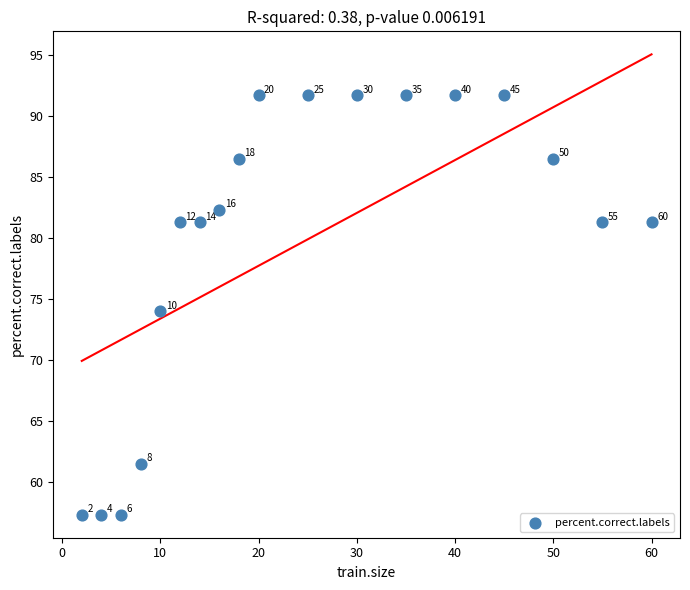

What is the range of Y values (max minus min)?

34.4